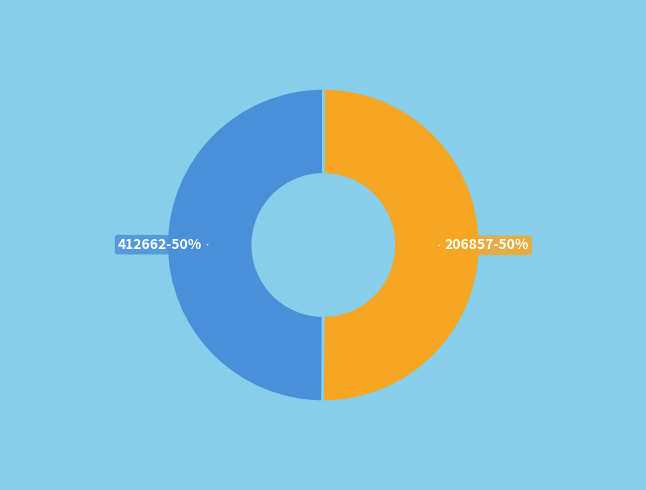

How many segments does this pie chart have?

2